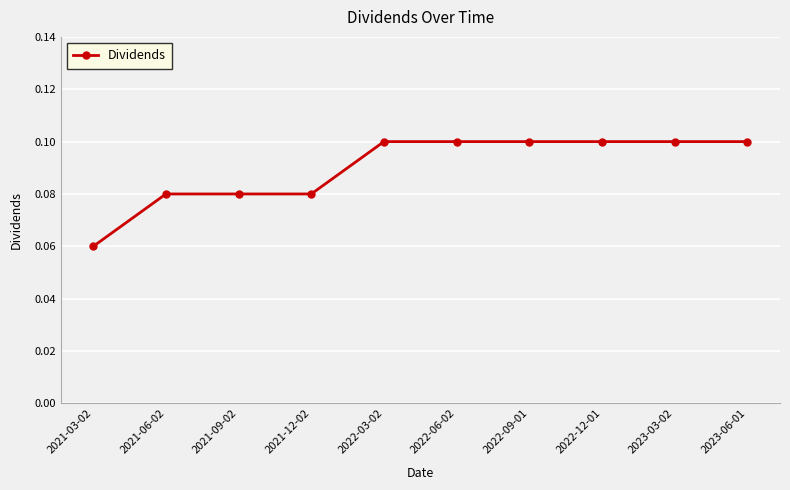

Where is the data nearest to the value 0?

2021-03-02